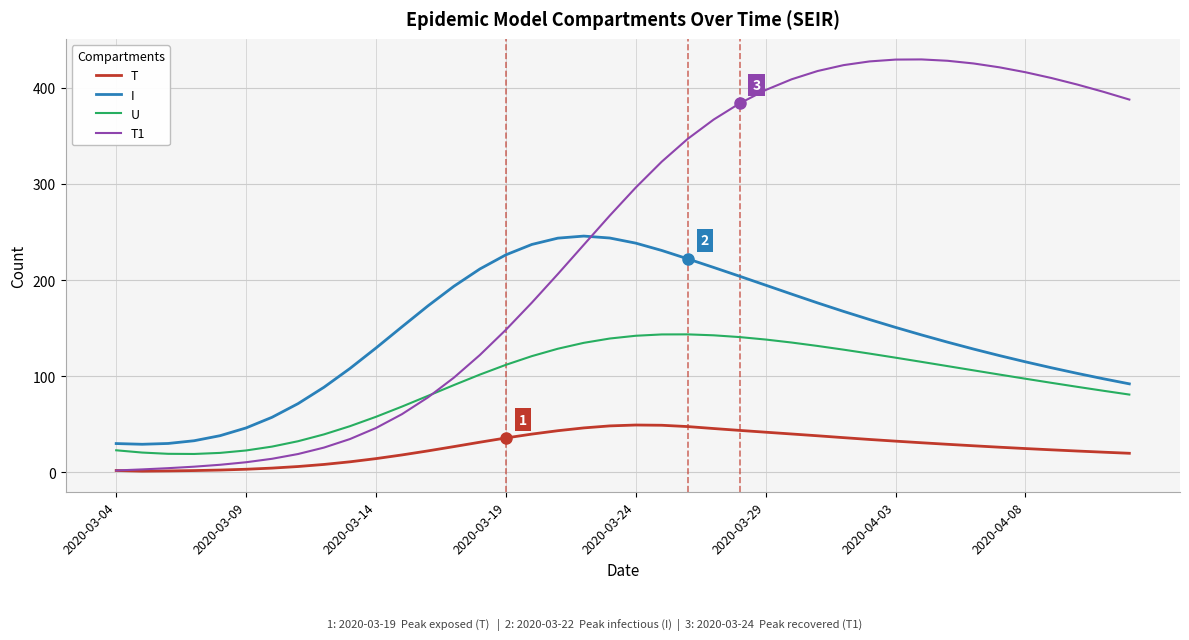

What is the greatest value displayed?

429.3